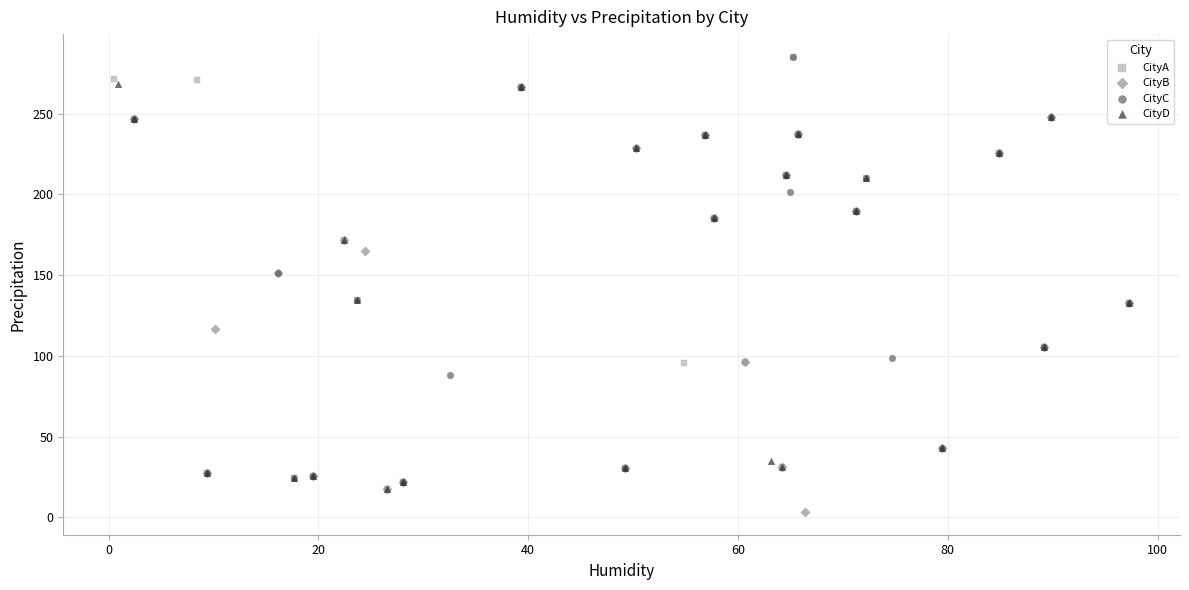

Which series contains the lowest Y value?

CityB